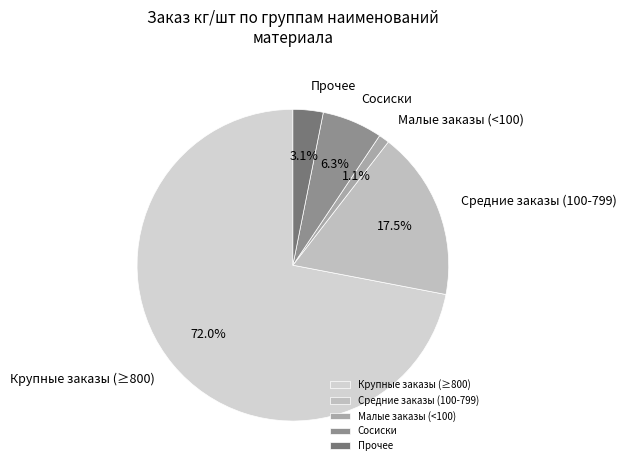

Which slice represents more than half of the pie?

Крупные заказы (≥800)